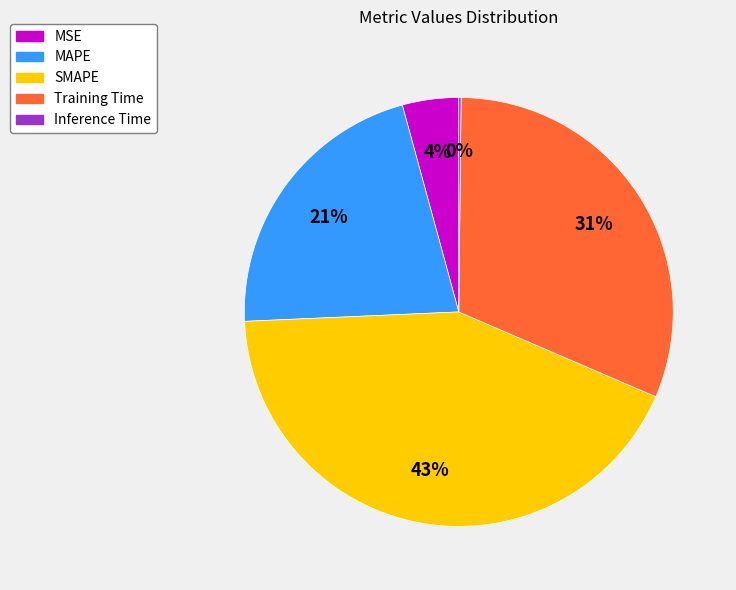

To the nearest percent, what is the difference between the largest and smallest slice percentages?

43%